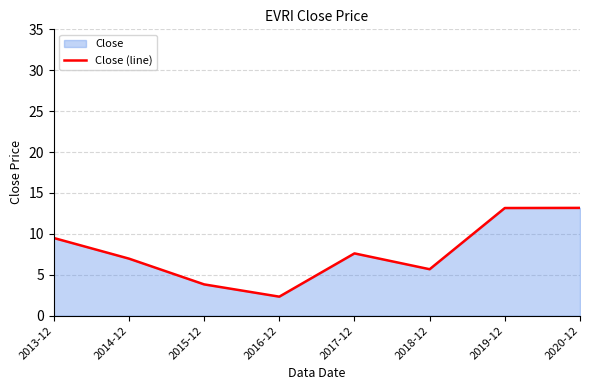

Which category has the lowest value across all series?

2016-12